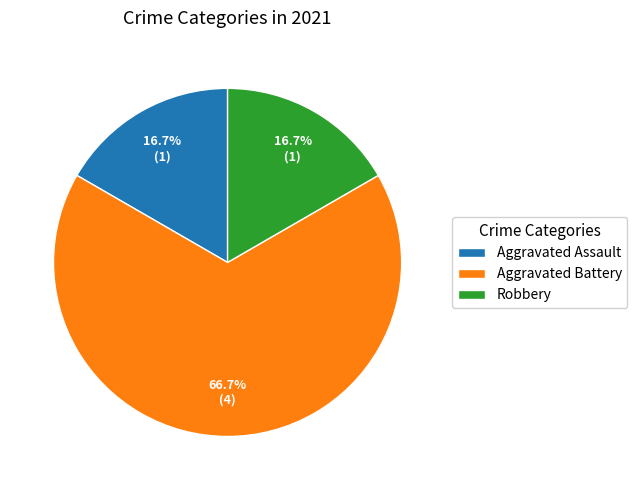

To the nearest percent, what portion does Aggravated Battery represent?

67%